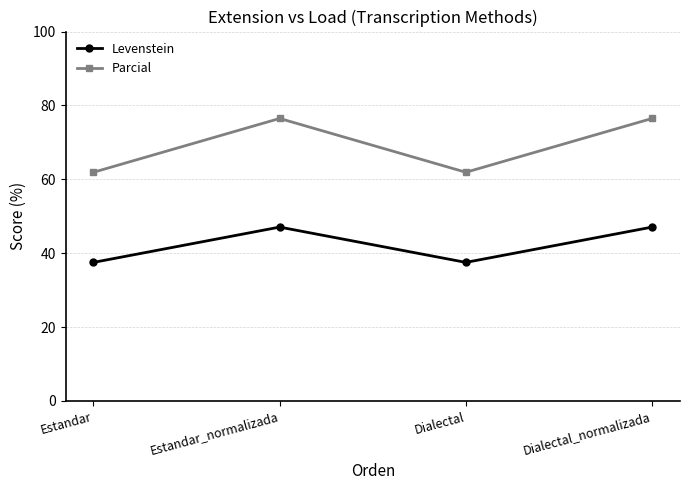

What is the minimum value shown in the chart?

37.5